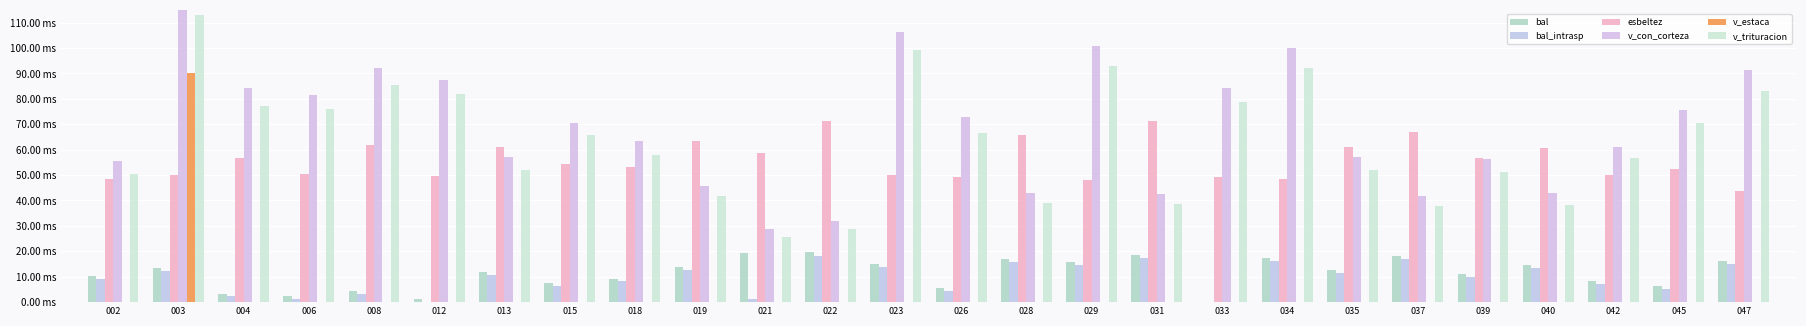

Where does the bal series first go above 12?

003